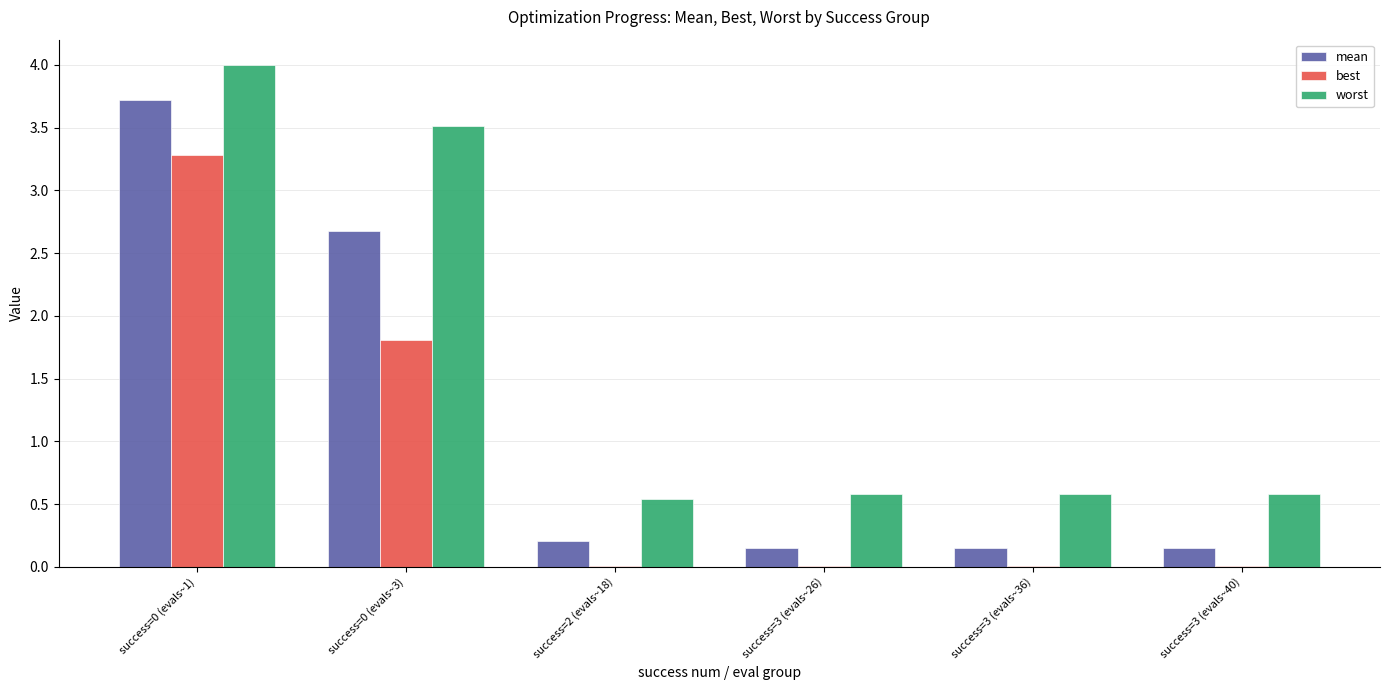

What are all the series names shown in the legend?

mean, best, worst